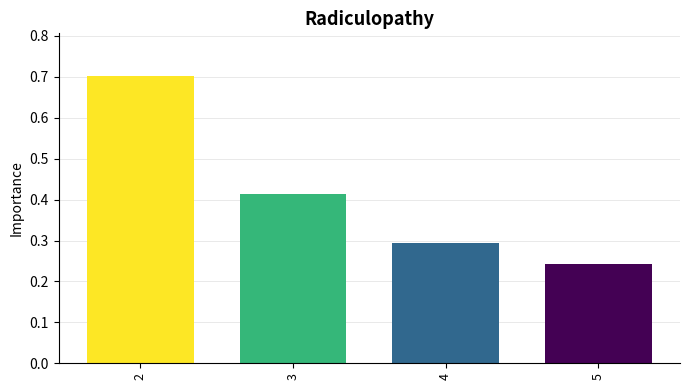

Does the chart contain any negative values?

No